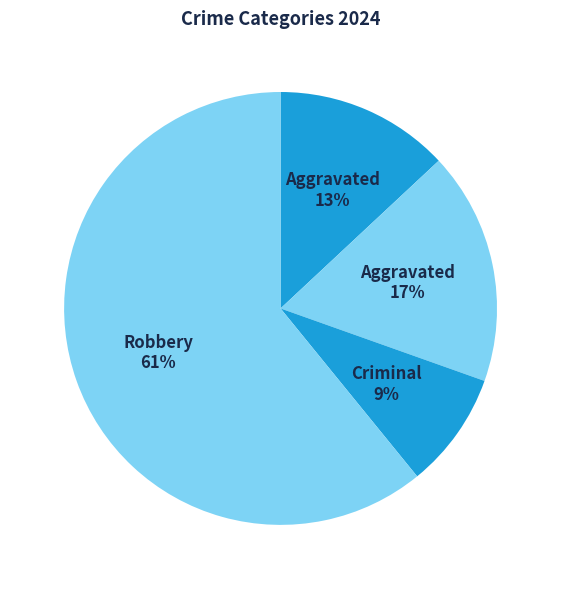

Which slice is the largest?

Robbery